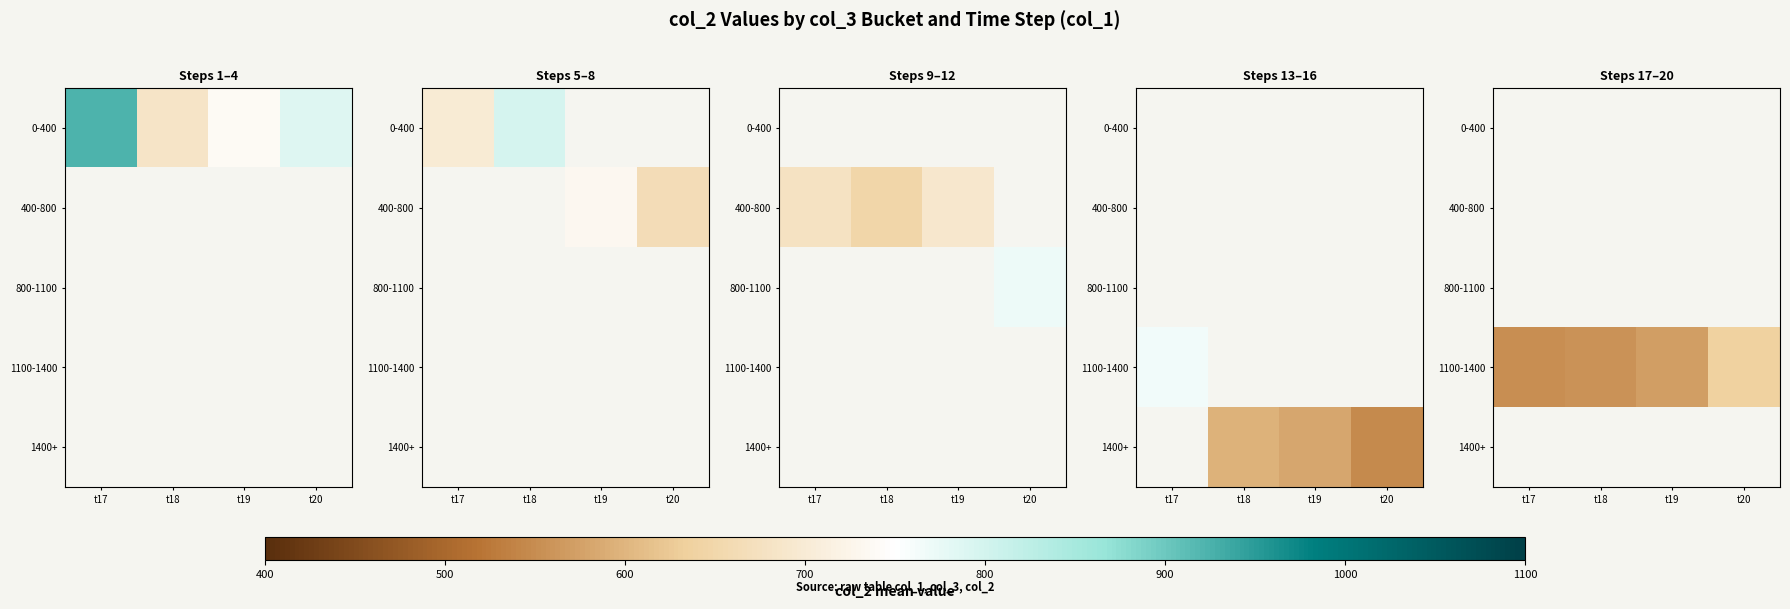

How many categories are shown in the chart?

4